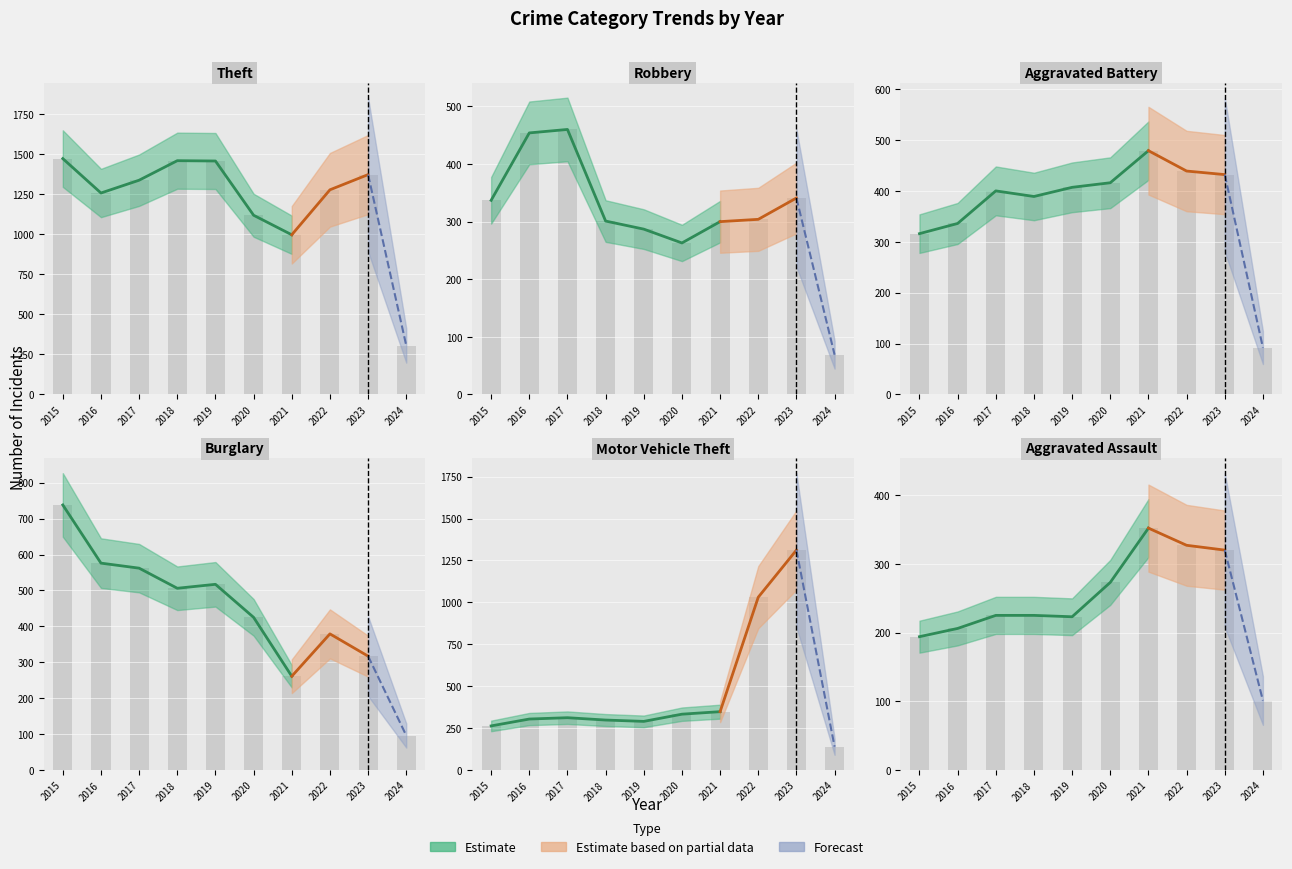

What is the value of the Aggravated Battery bar at the 3rd from the left?

400